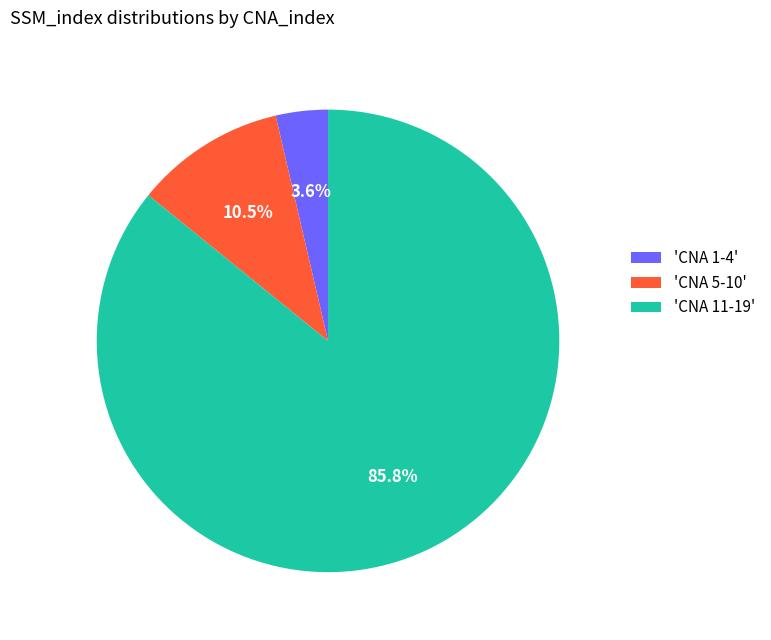

What is the total percentage of 'CNA 11-19' and 'CNA 1-4'?

89.5%